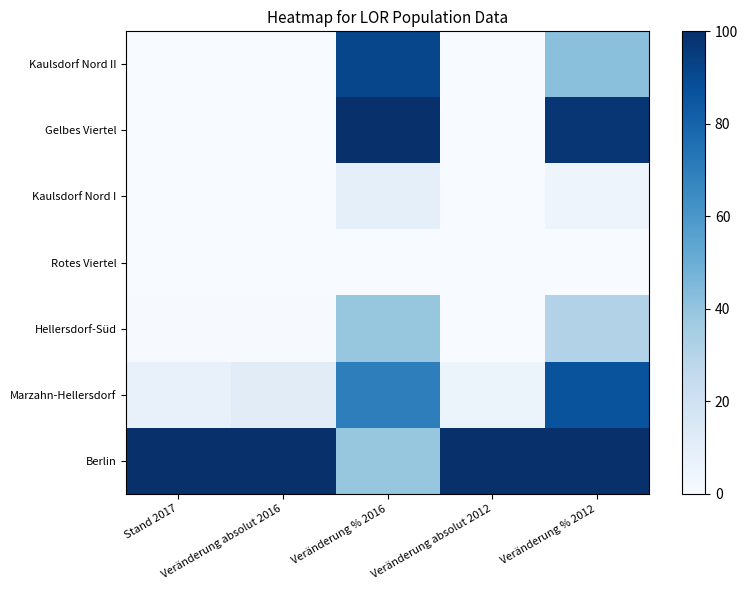

Which series changed the most between Veränderung % 2016 and Veränderung absolut 2012?

Gelbes Viertel